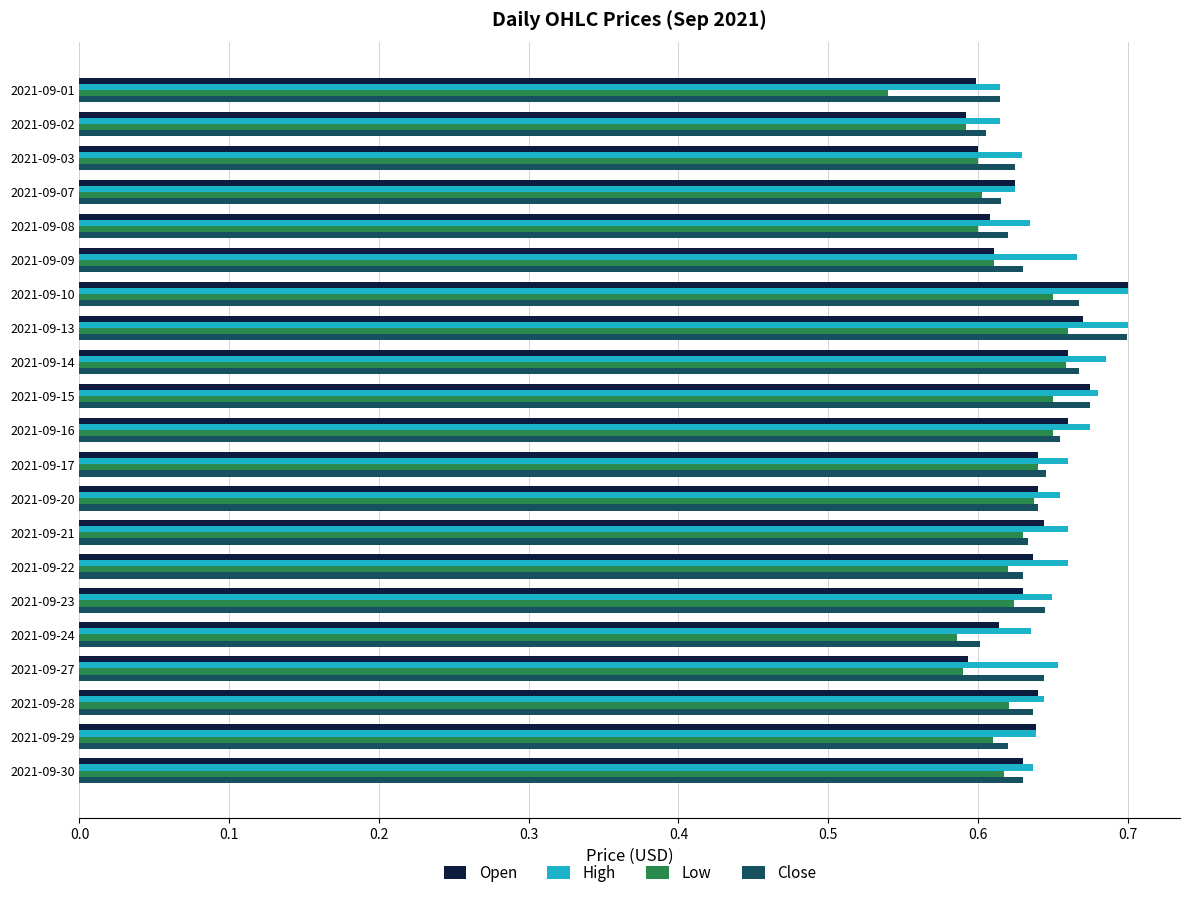

Which category has the highest value in the Open series?

2021-09-10